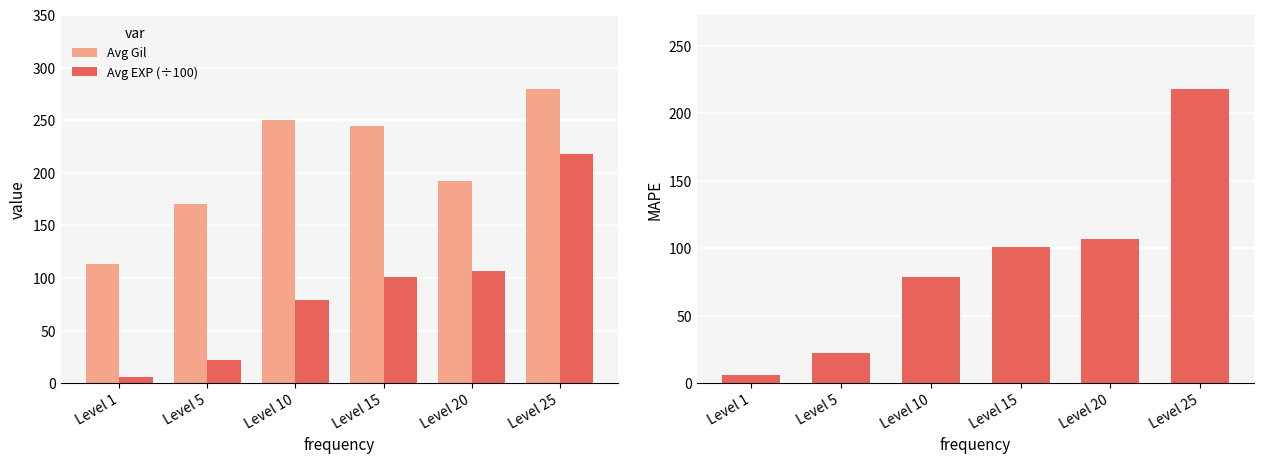

The value of Avg EXP (÷100) at Level 25 is 218.3. True or false?

True